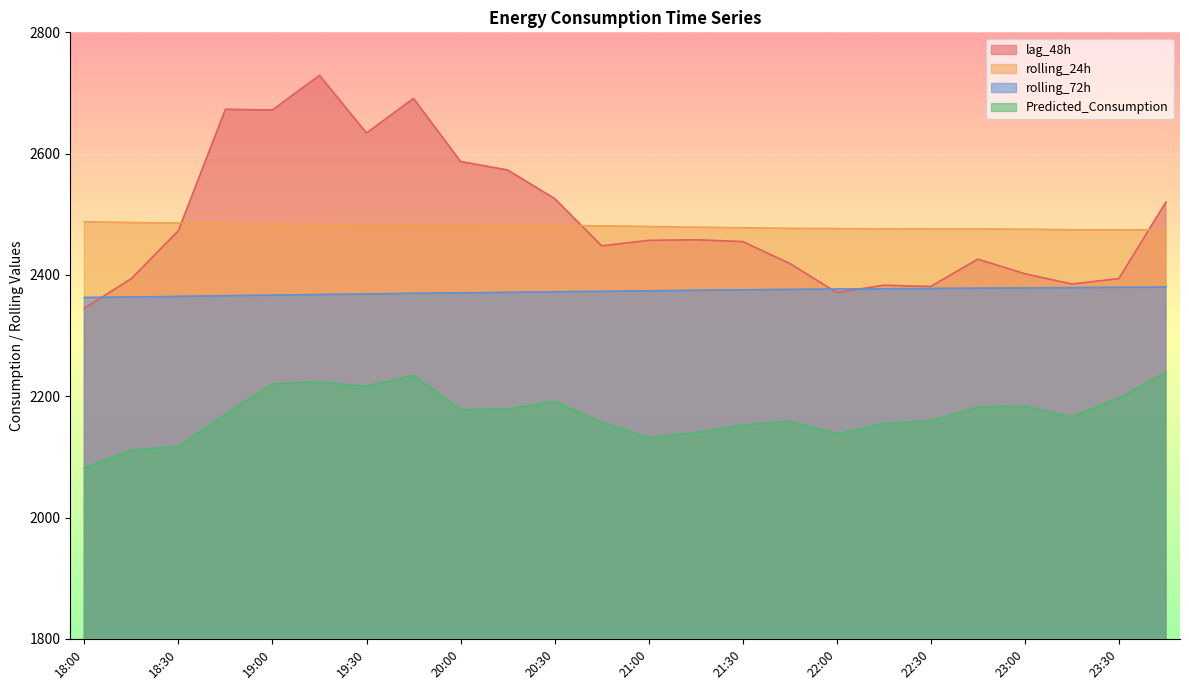

Between which two adjacent categories do rolling_72h and lag_48h first intersect?

18:00 and 18:15